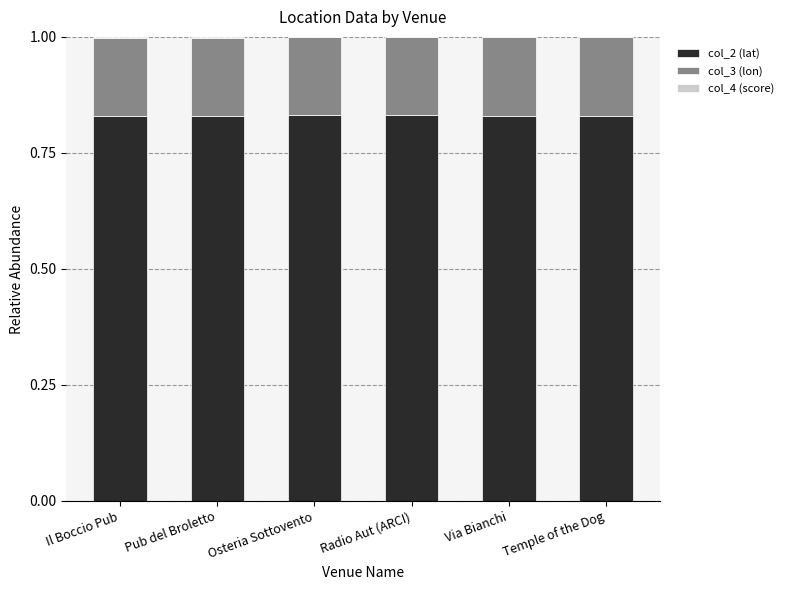

True or false: col_2 (lat) has a value of 0.2 at Il Boccio Pub.

False